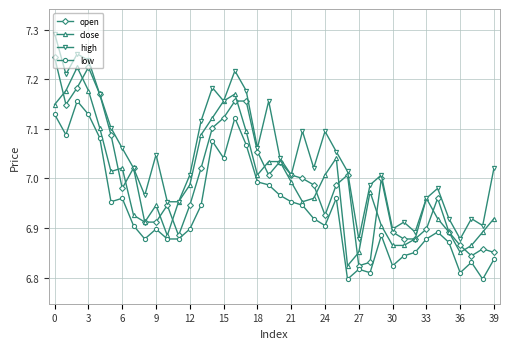

True or false: low and open cross at least once.

False